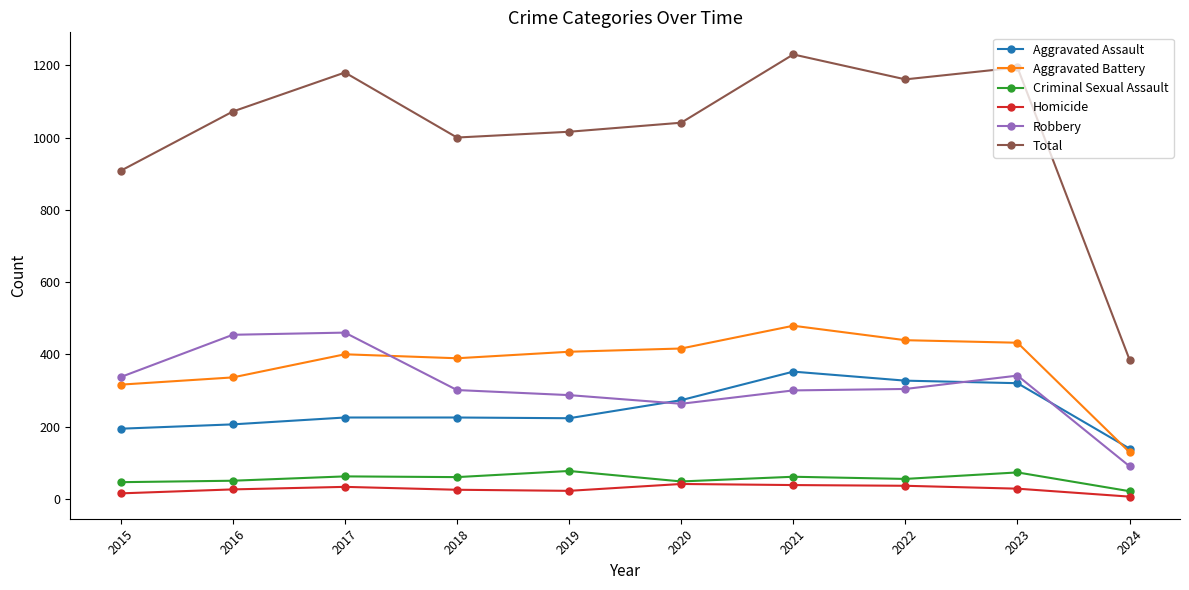

What is the approximate value of Aggravated Assault at 2017, to the nearest 5?

225